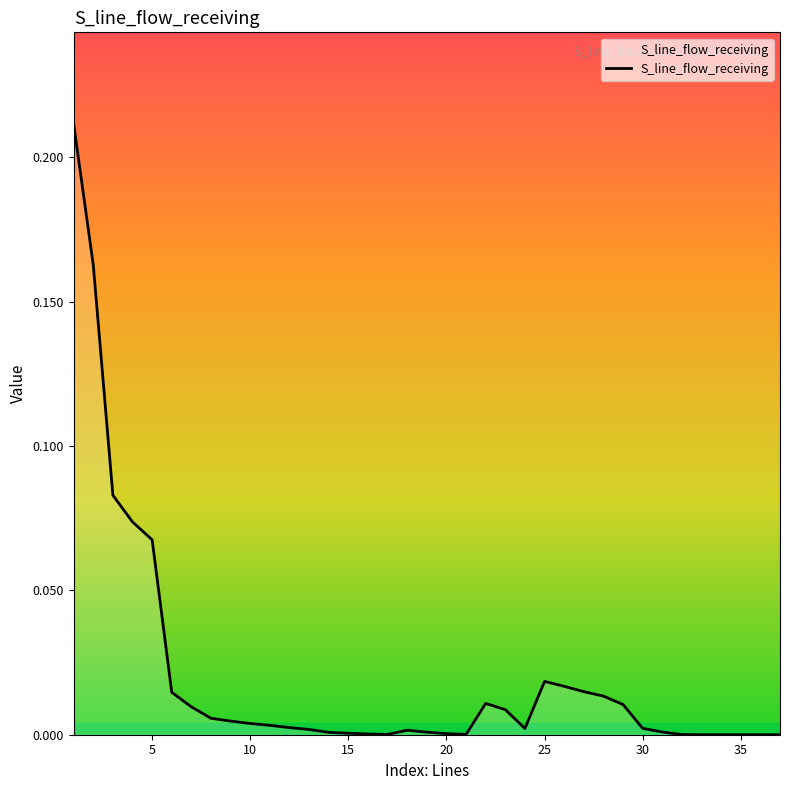

Is this an area chart (filled region under the line)?

Yes